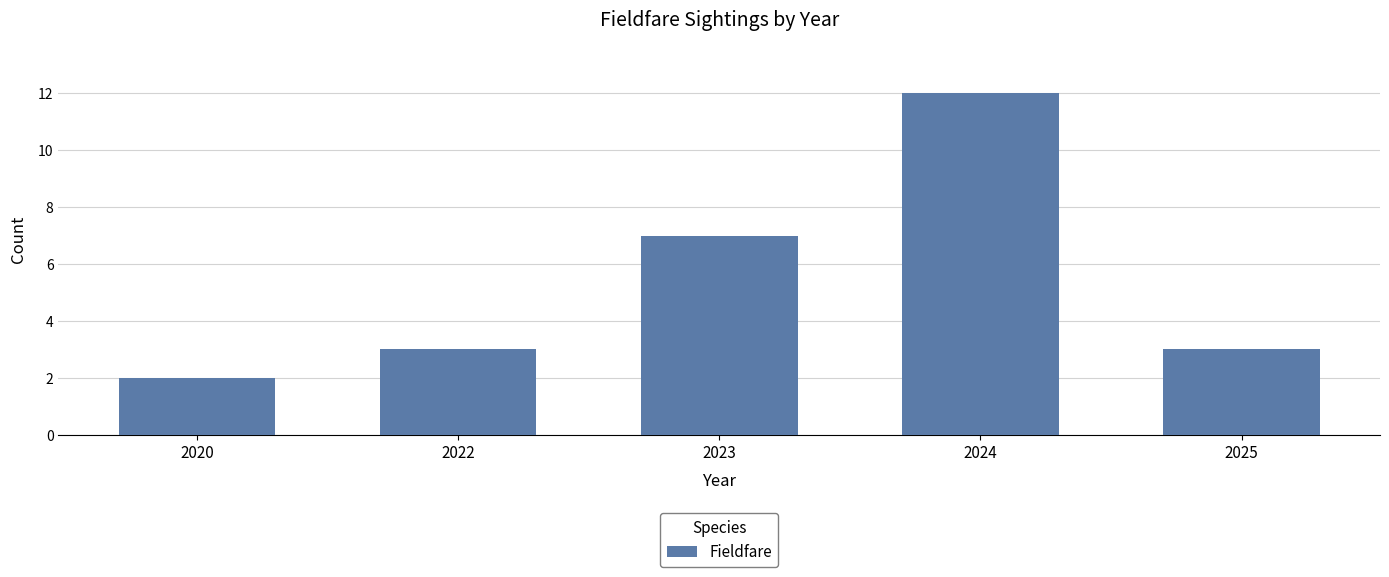

Count the number of data series in this chart.

1